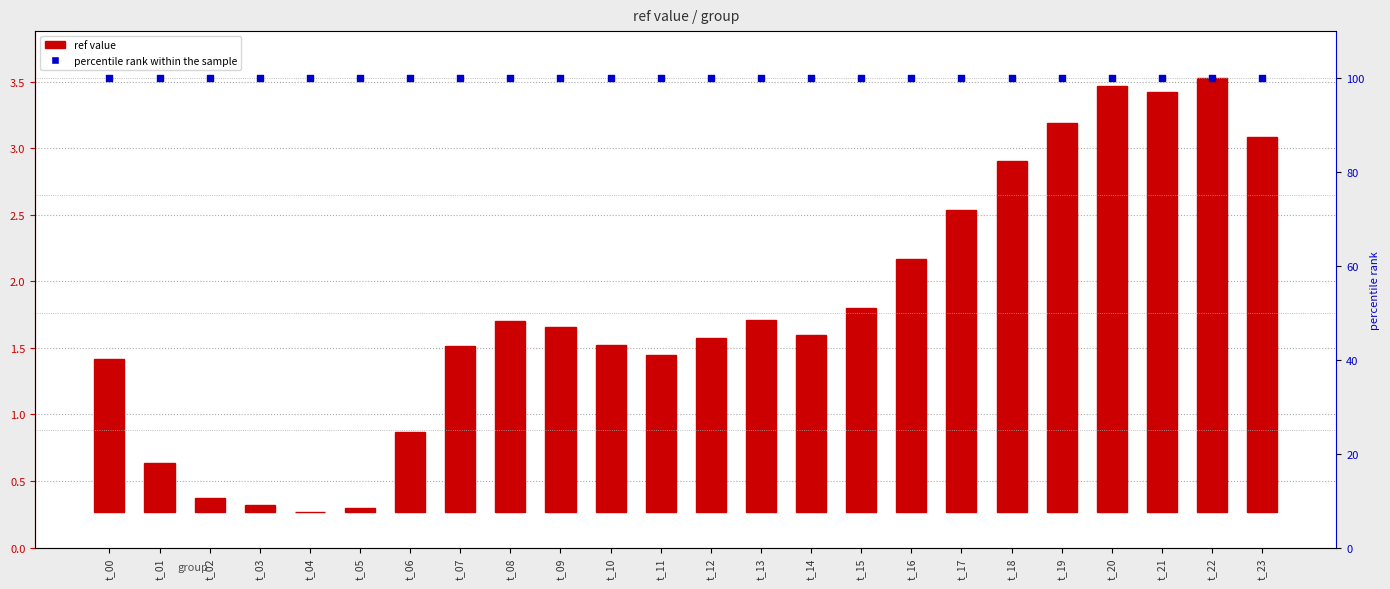

What is the total value across all series at t_05?

100.0